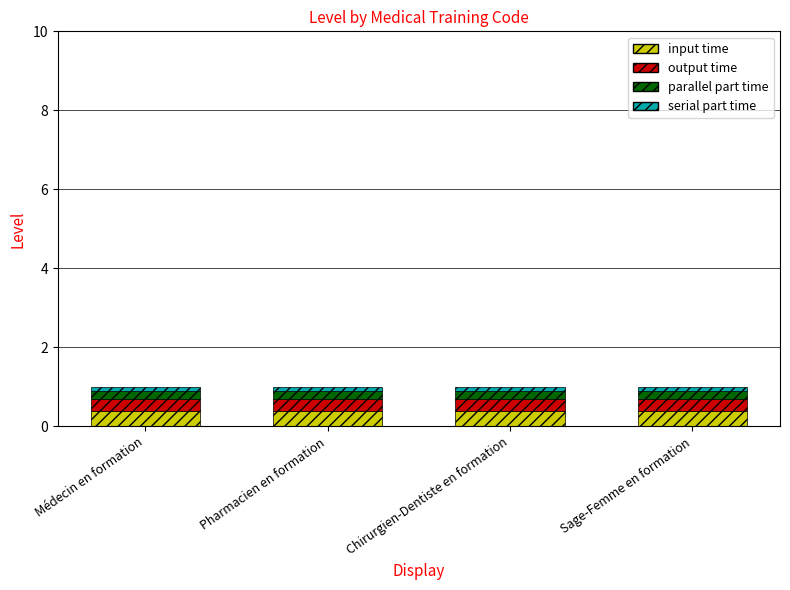

What is the average value of the input time series?

0.4